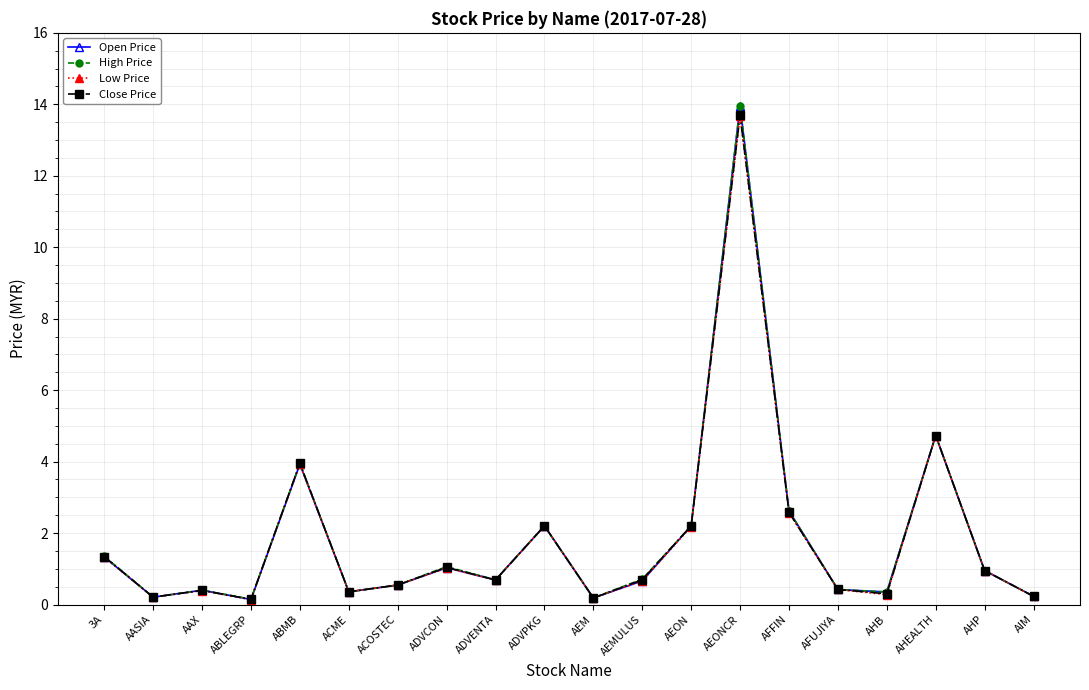

How many interior local valleys does the High Price series have?

6